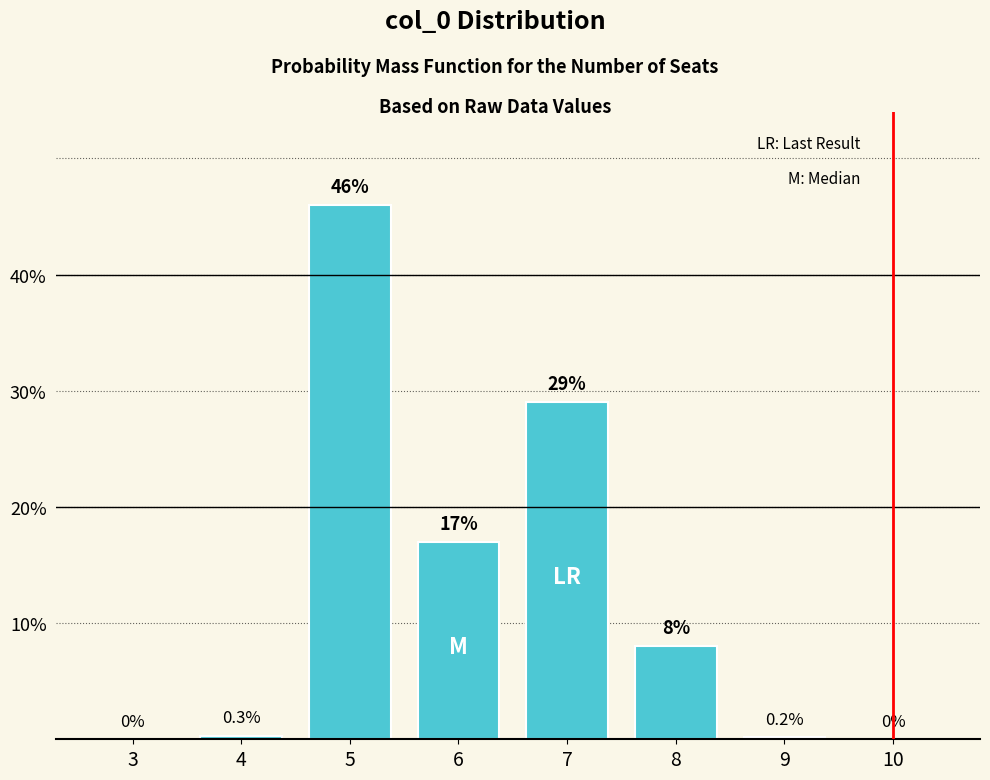

Reading left to right, list all the values displayed in this chart.

3=0.0	4=0.3	5=46.0	6=17.0	7=29.0	8=8.0	9=0.2	10=0.0